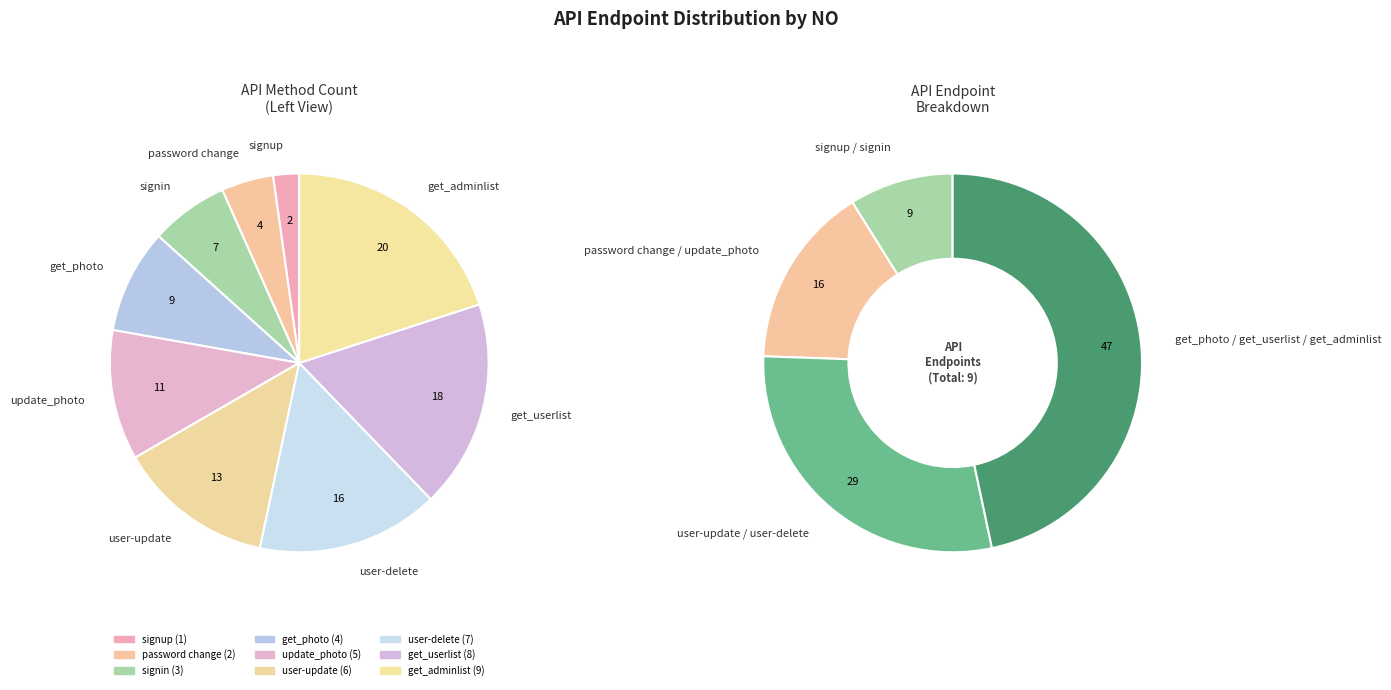

Is there a majority slice in this chart?

No